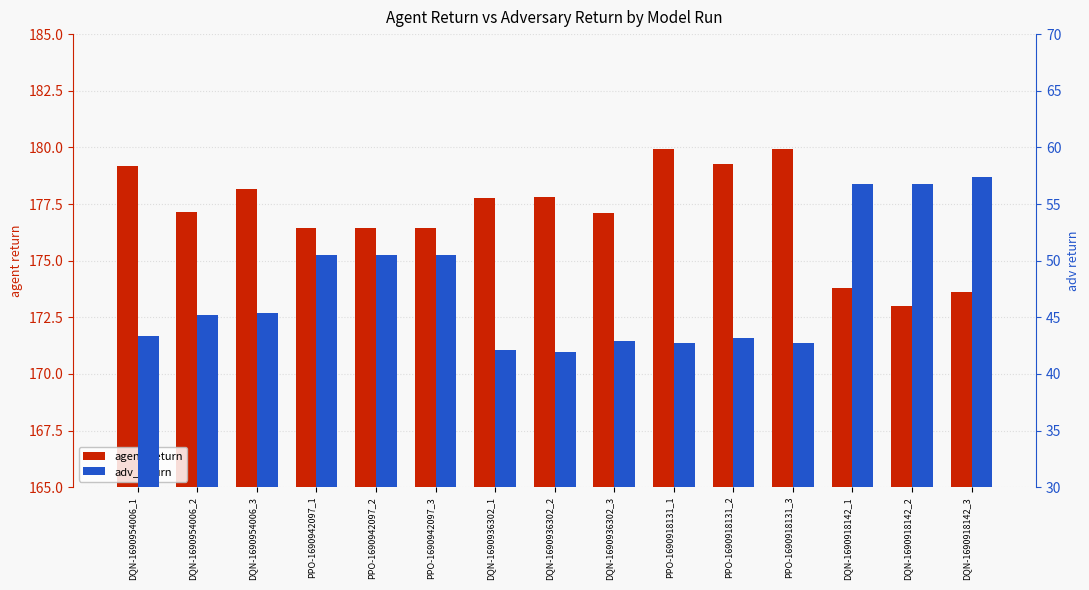

At how many categories does at least one series exceed 44?

15